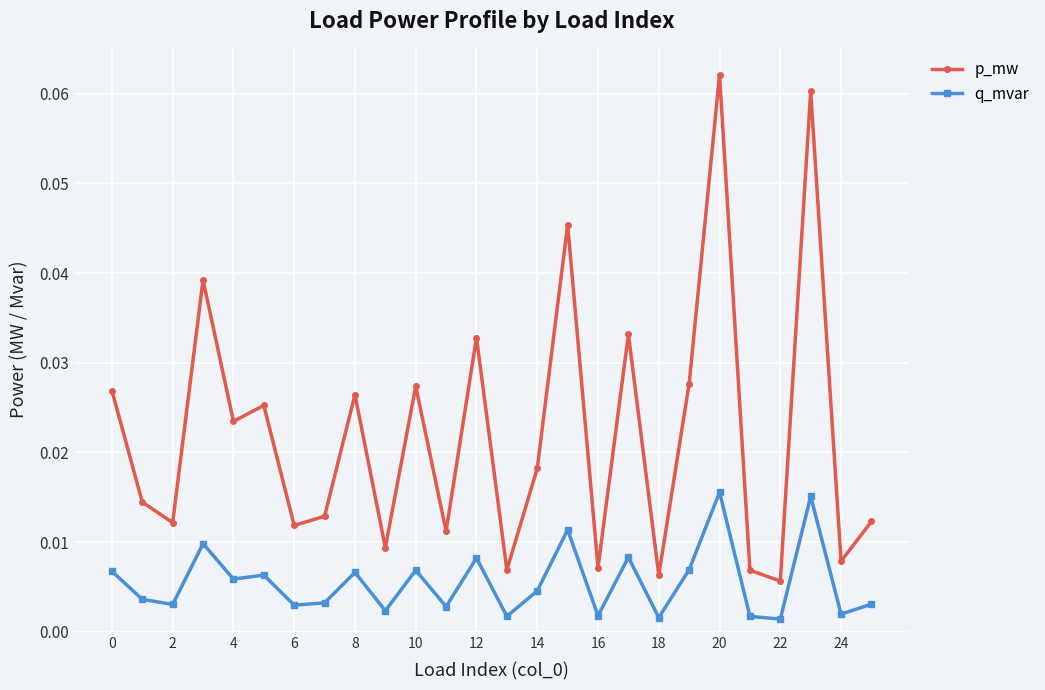

True or false: q_mvar and p_mw cross at least once.

False